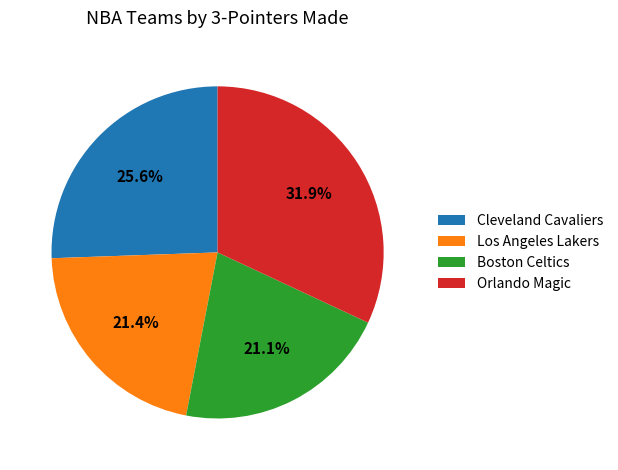

To the nearest percent, what is the difference between the largest and smallest slice percentages?

11%